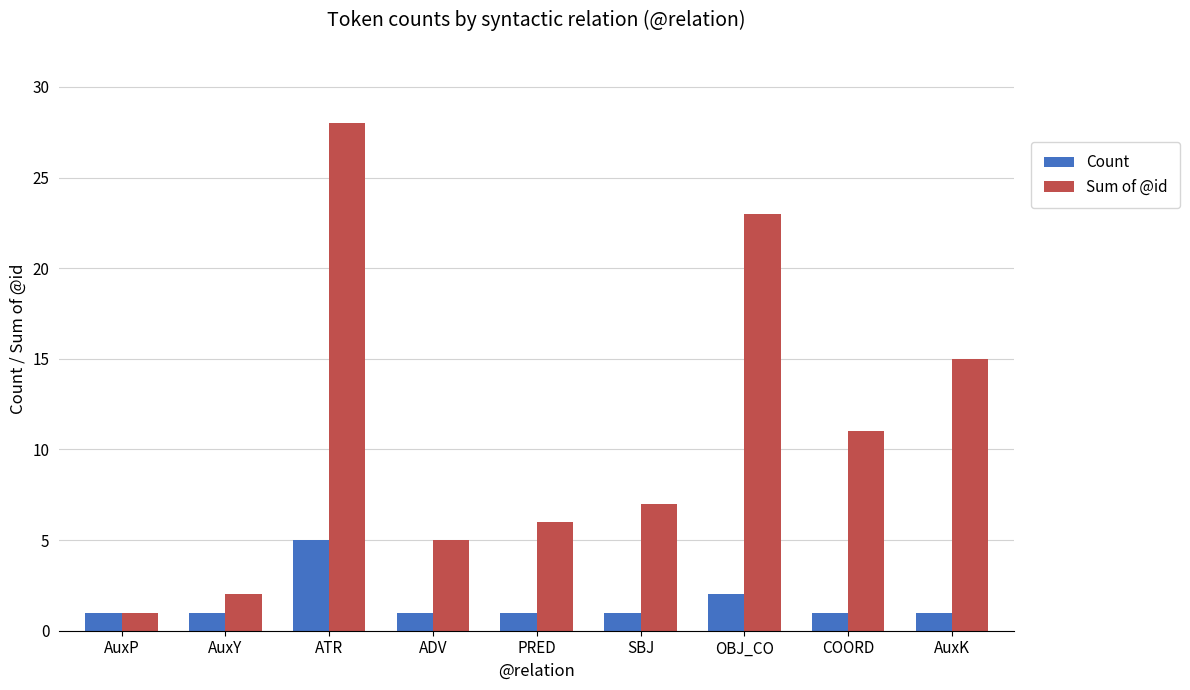

Which series has the widest spread of values?

Sum of @id